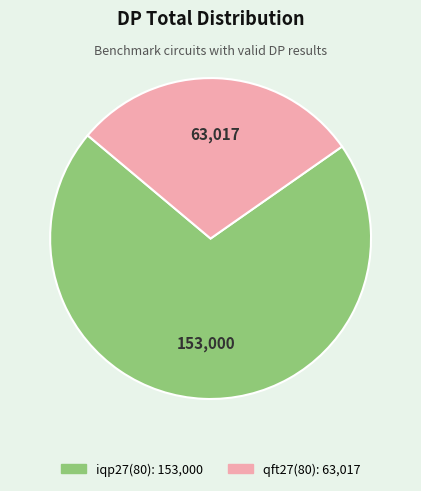

Count the number of slices in the pie.

2